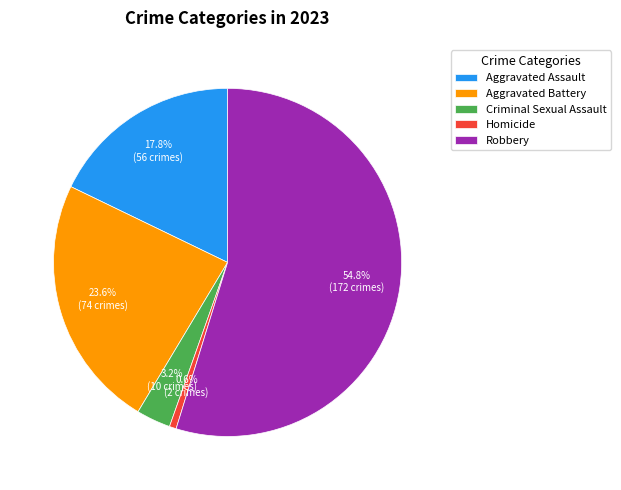

Count the number of slices in the pie.

5